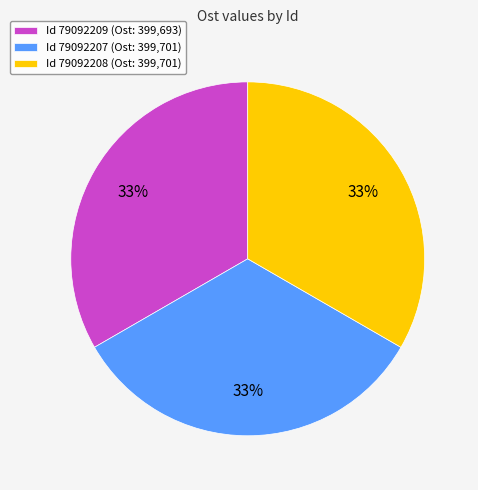

To the nearest percent, what percentage of the pie is Id 79092208 (Ost: 399,701)?

33%